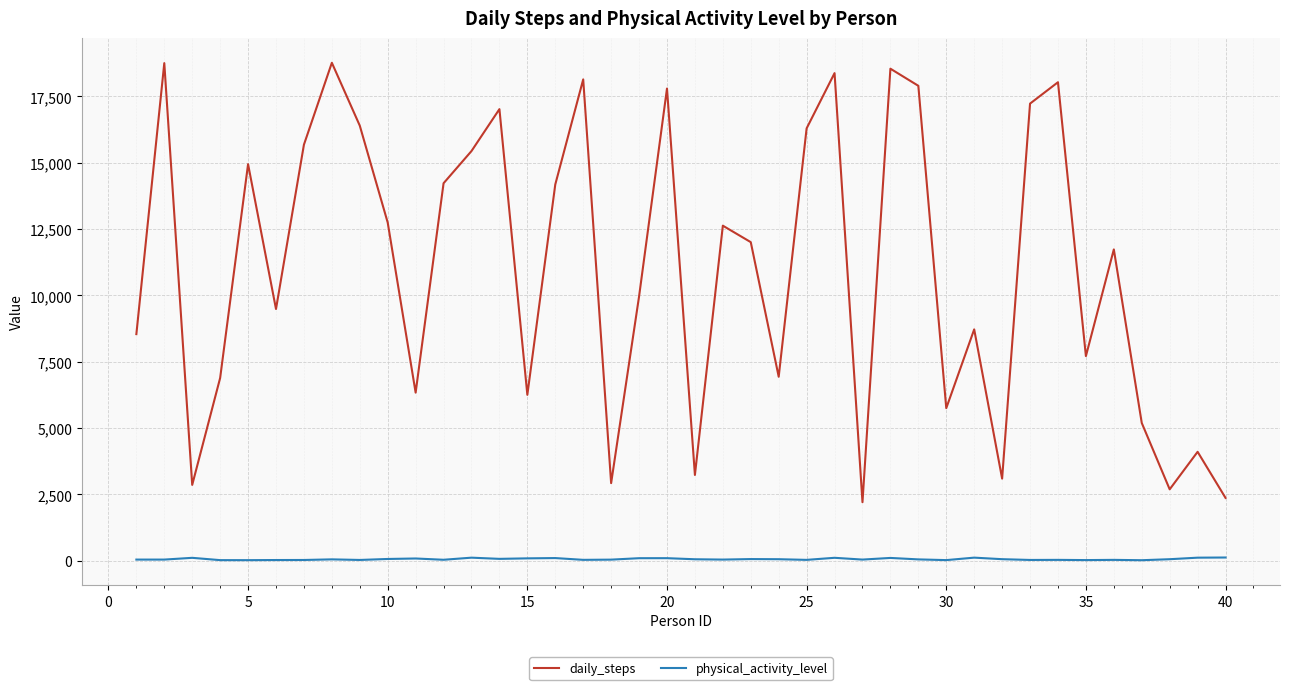

What is the maximum value for daily_steps?

18767